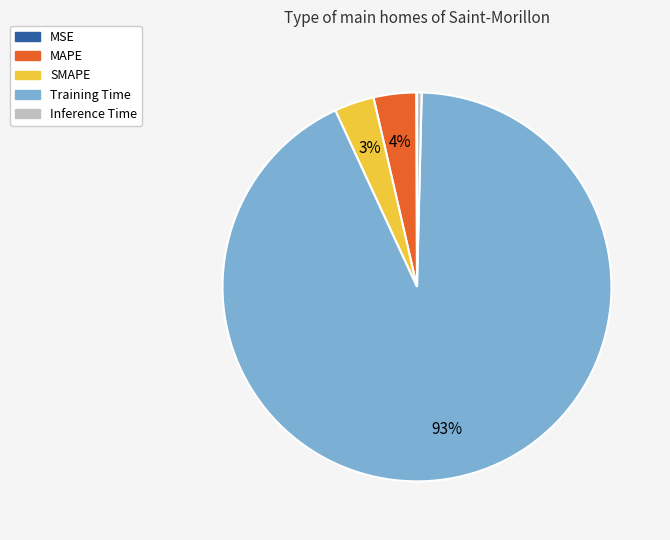

True or false: Training Time accounts for 99% of the total.

False